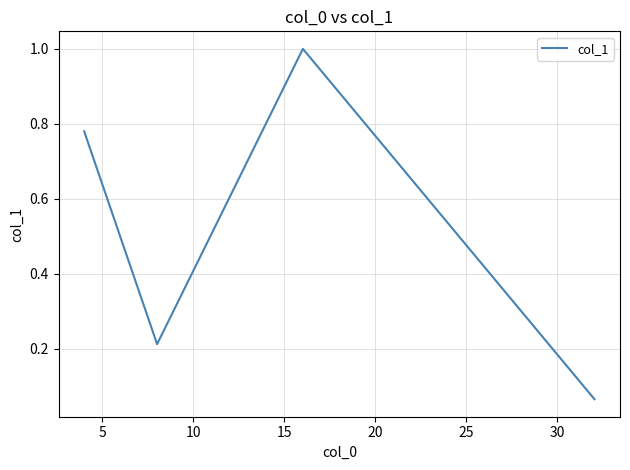

What is the difference between the second highest and minimum values?

0.7